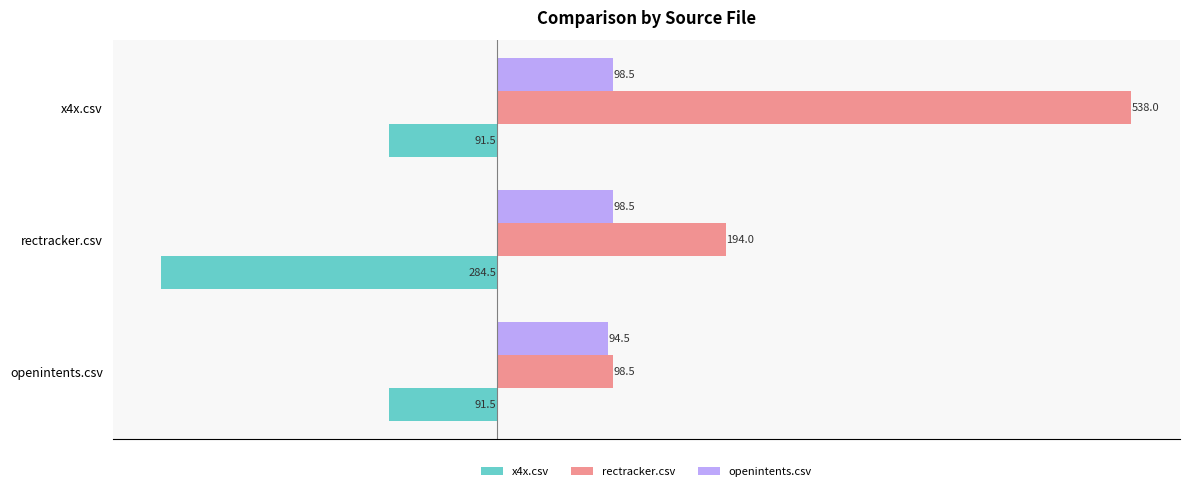

What is the average value of the x4x.csv series?

-155.8